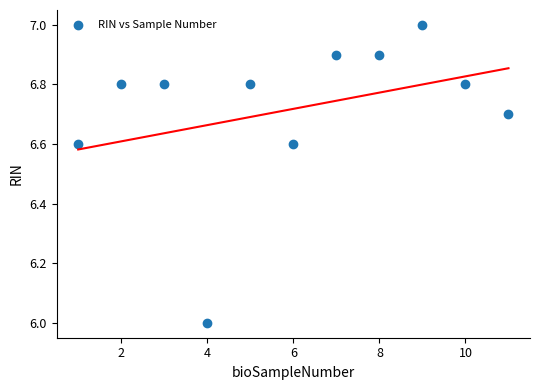

What is the average X value?

6.0